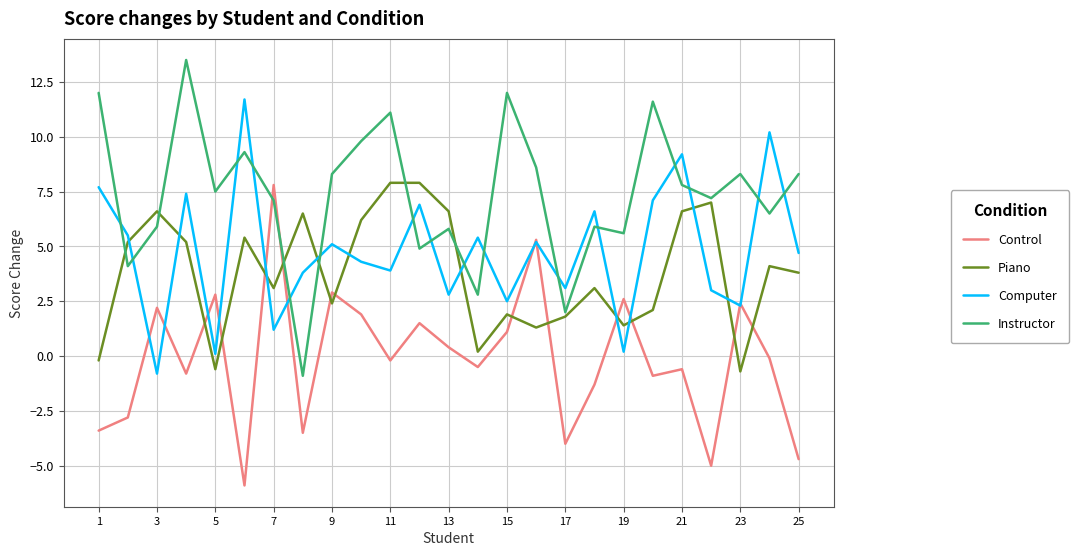

True or false: Instructor and Piano cross at least once.

True